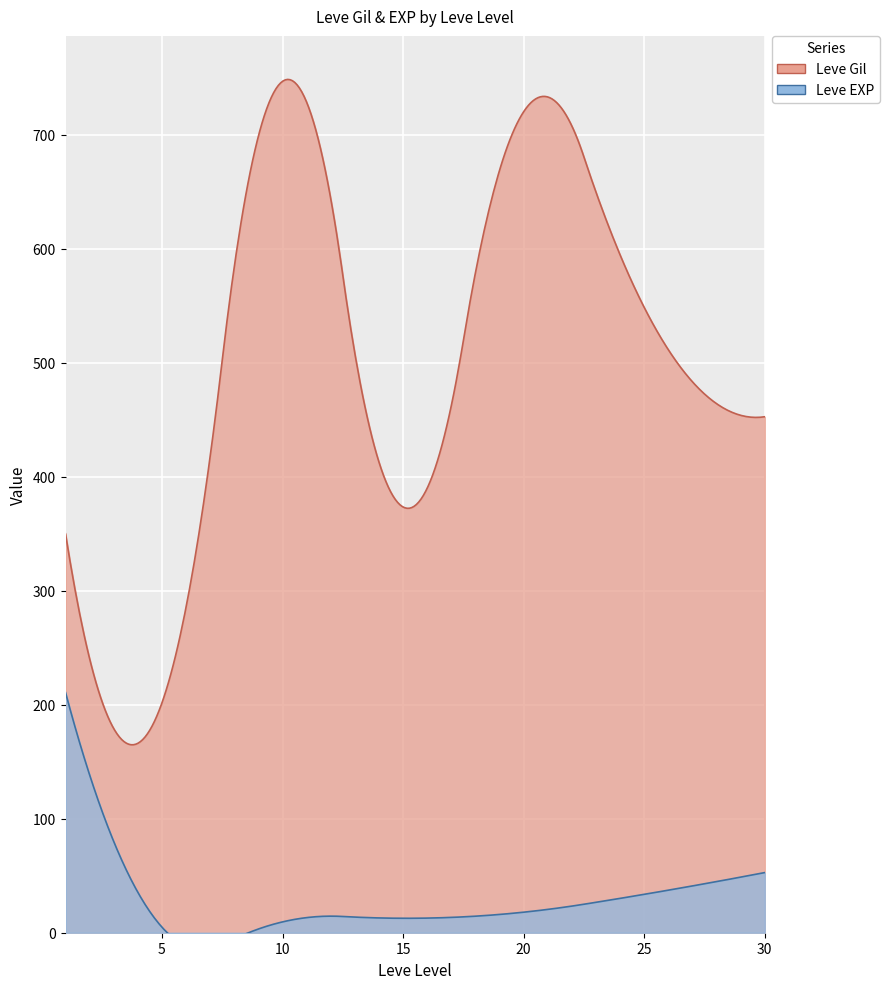

At 1, list the series in order from largest to smallest.

Leve Gil, Leve EXP